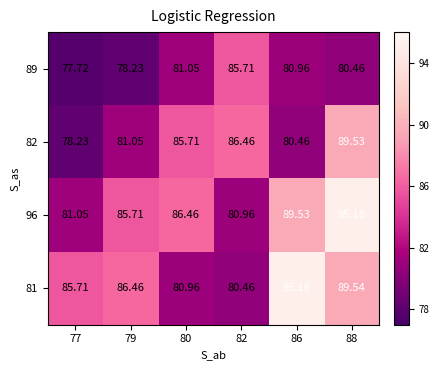

Which series has the largest total across all categories?

96